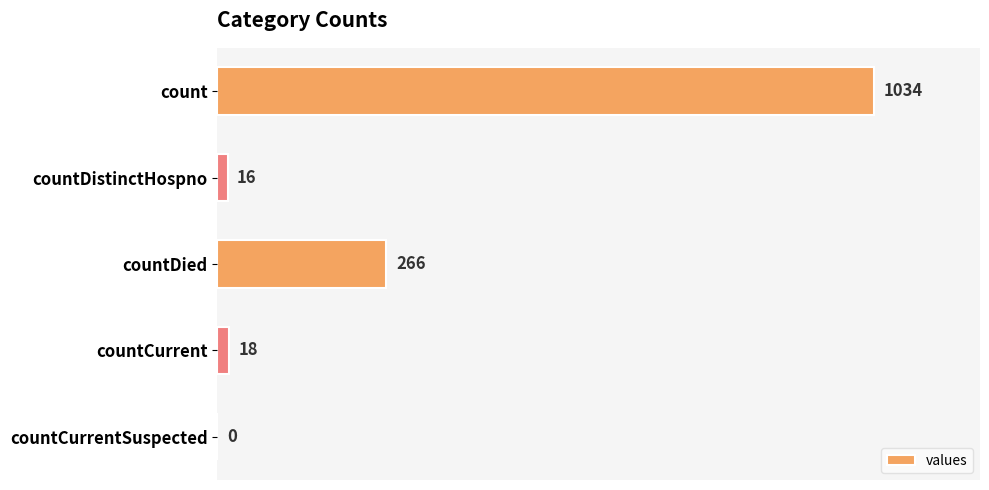

How many positive values are there?

4